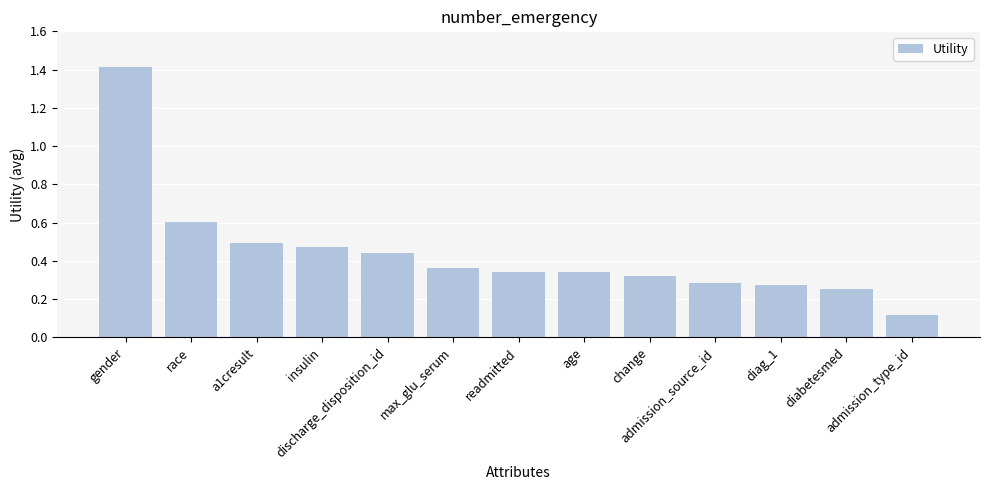

What is the difference between the maximum and minimum values?

1.3